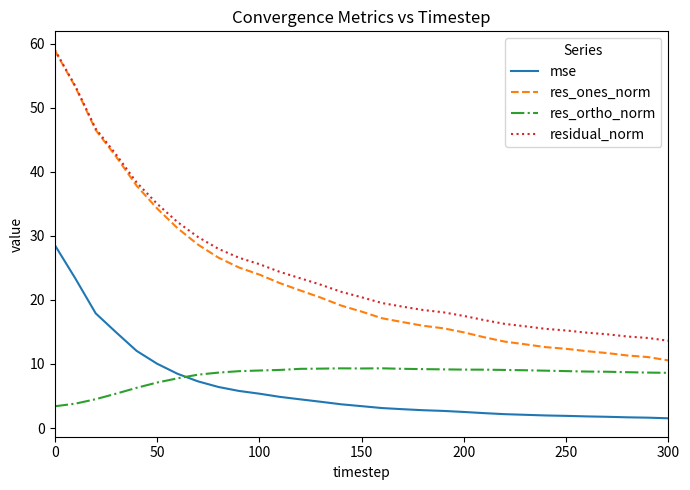

What is the minimum value shown in the chart?

1.5